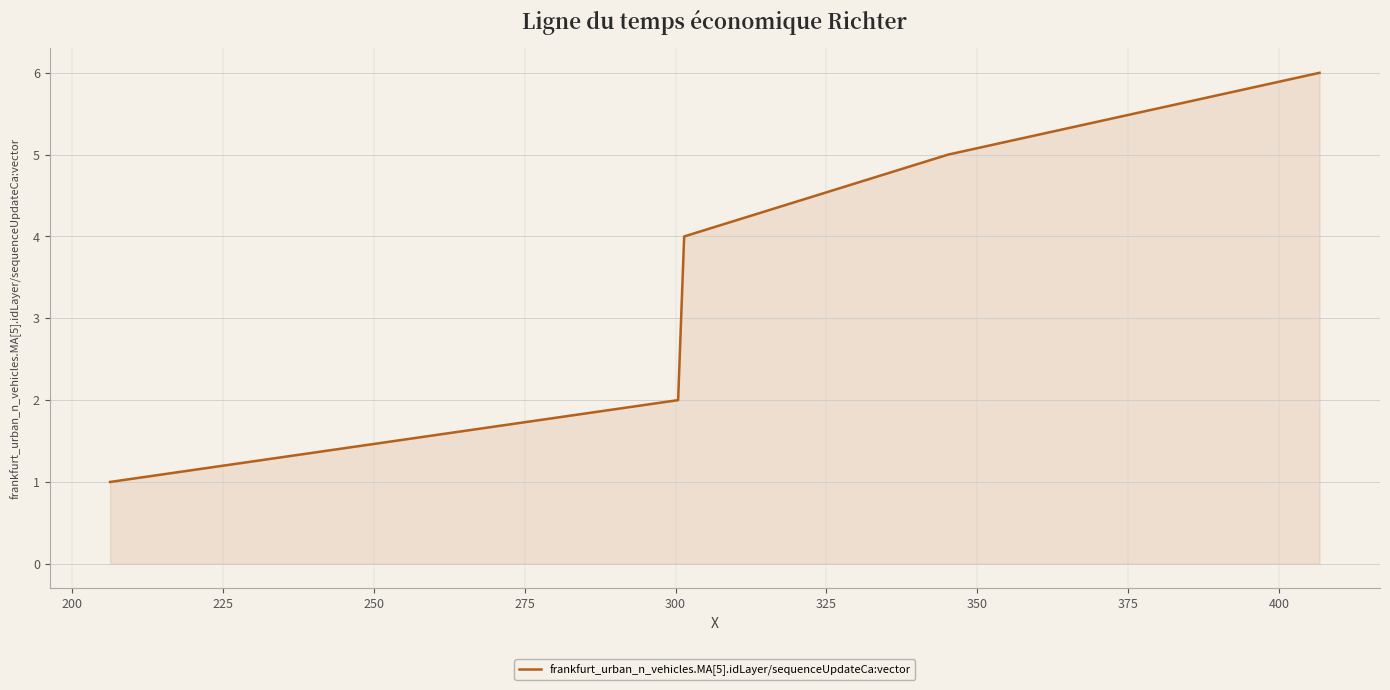

How many categories are shown in the chart?

6